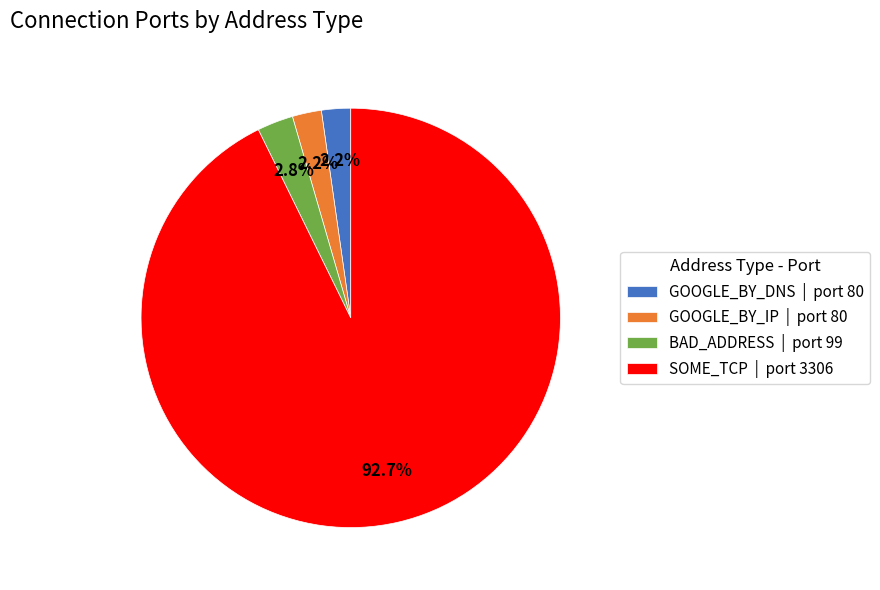

What is the largest slice in the pie chart?

SOME_TCP